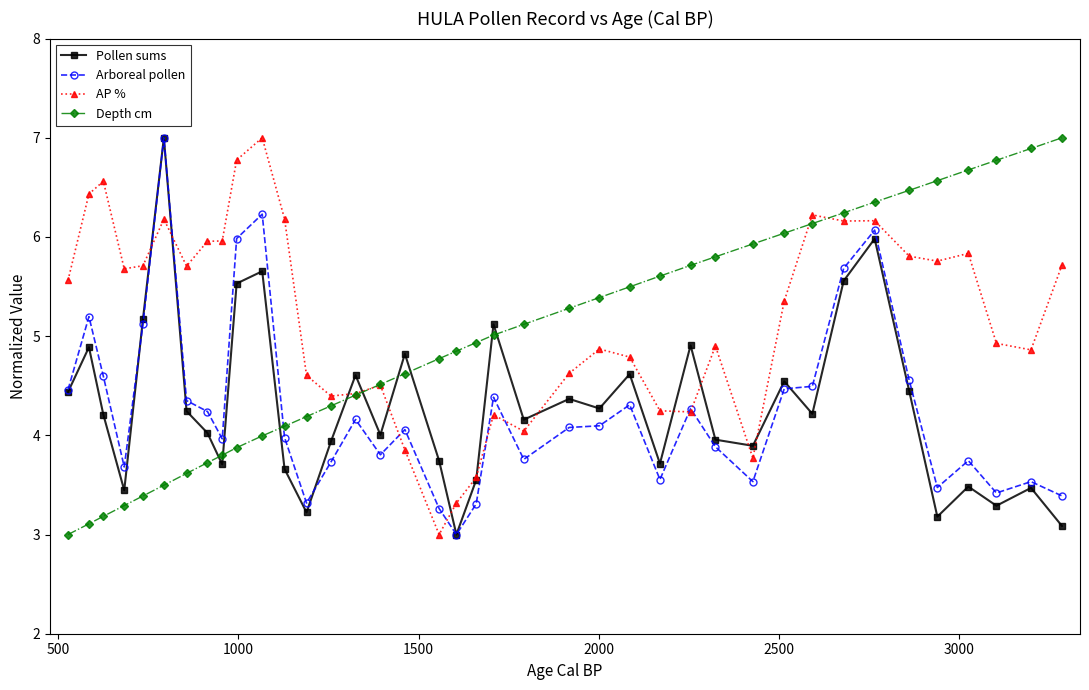

What is the smallest value displayed?

3.0